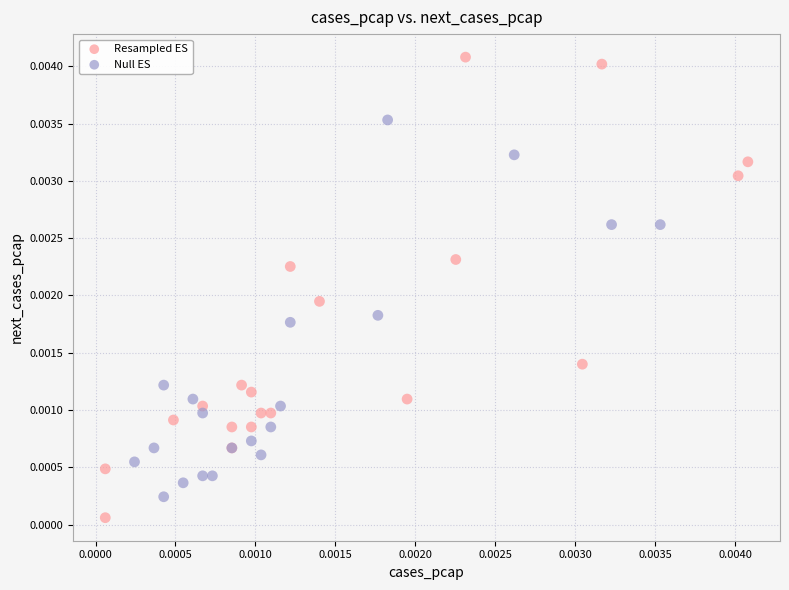

Which series contains the lowest Y value?

Resampled ES